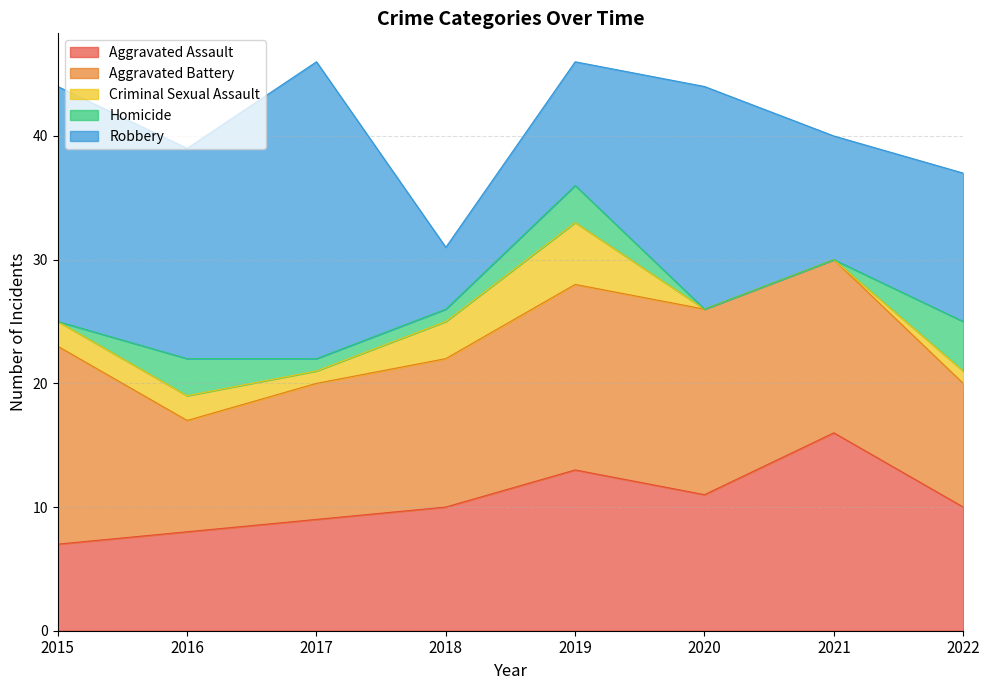

Reading left to right, list all the values displayed in this chart.

Aggravated Assault: 7	8	9	10	13	11	16	10
Aggravated Battery: 16	9	11	12	15	15	14	10
Criminal Sexual Assault: 2	2	1	3	5	0	0	1
Homicide: 0	3	1	1	3	0	0	4
Robbery: 19	17	24	5	10	18	10	12